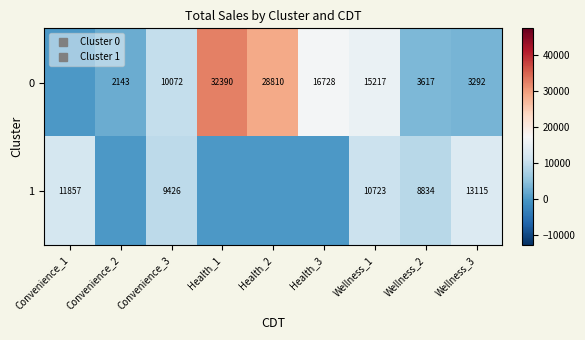

Where is 0 nearest to the value 16195?

Health_3